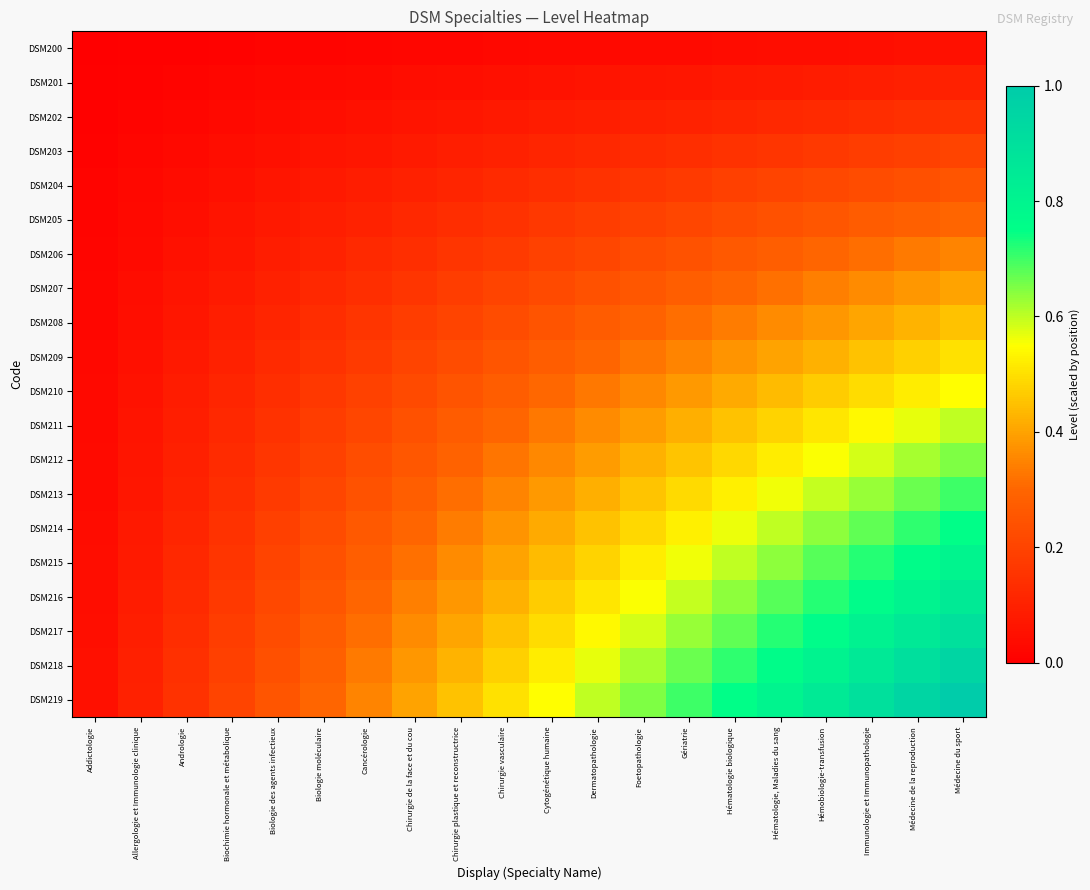

At how many categories does at least one series exceed 0?

20